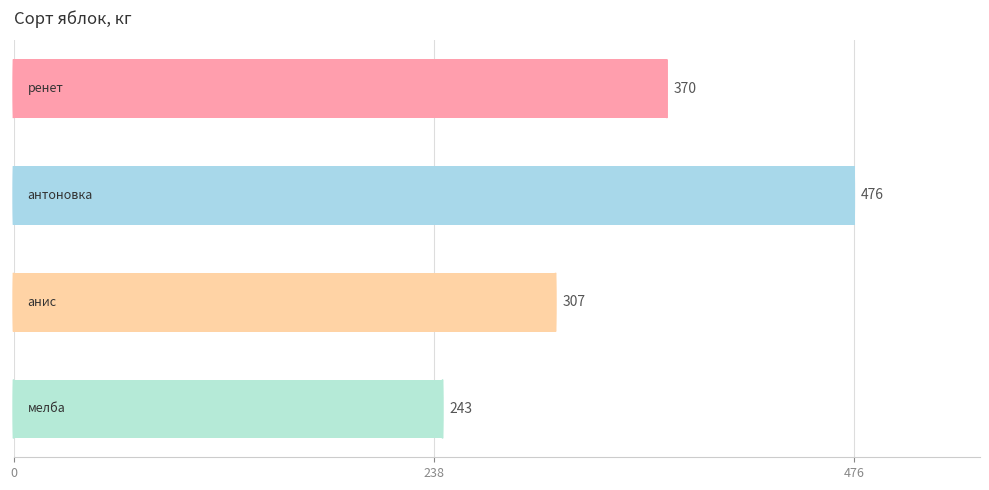

Reading bottom to top, list all the values displayed in this chart.

243	307	476	370